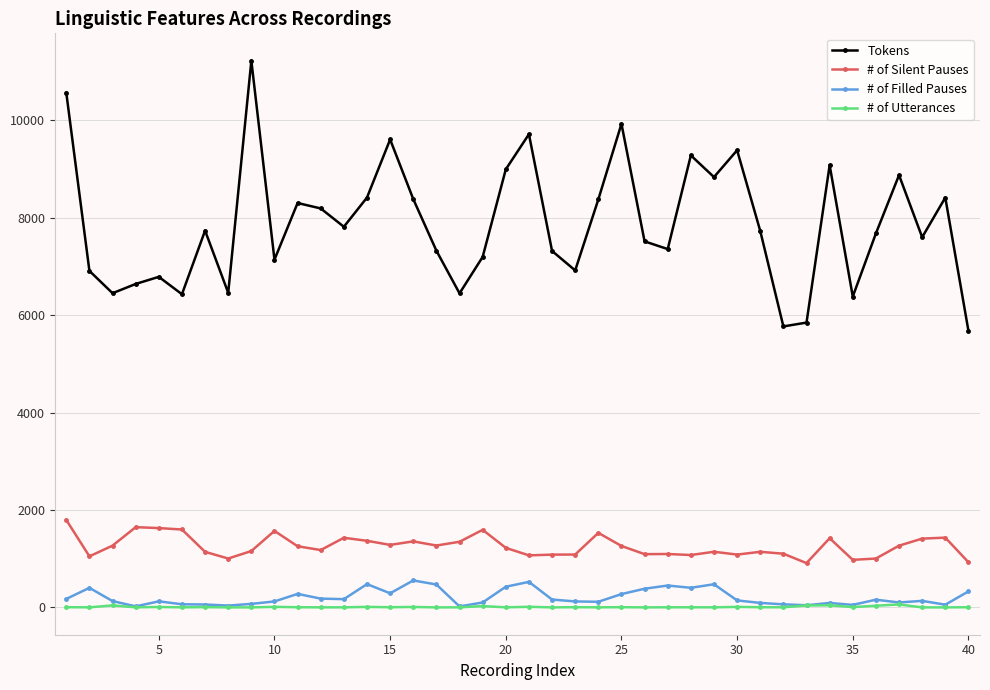

True or false: # of Utterances has more than 0 interior local peaks.

True